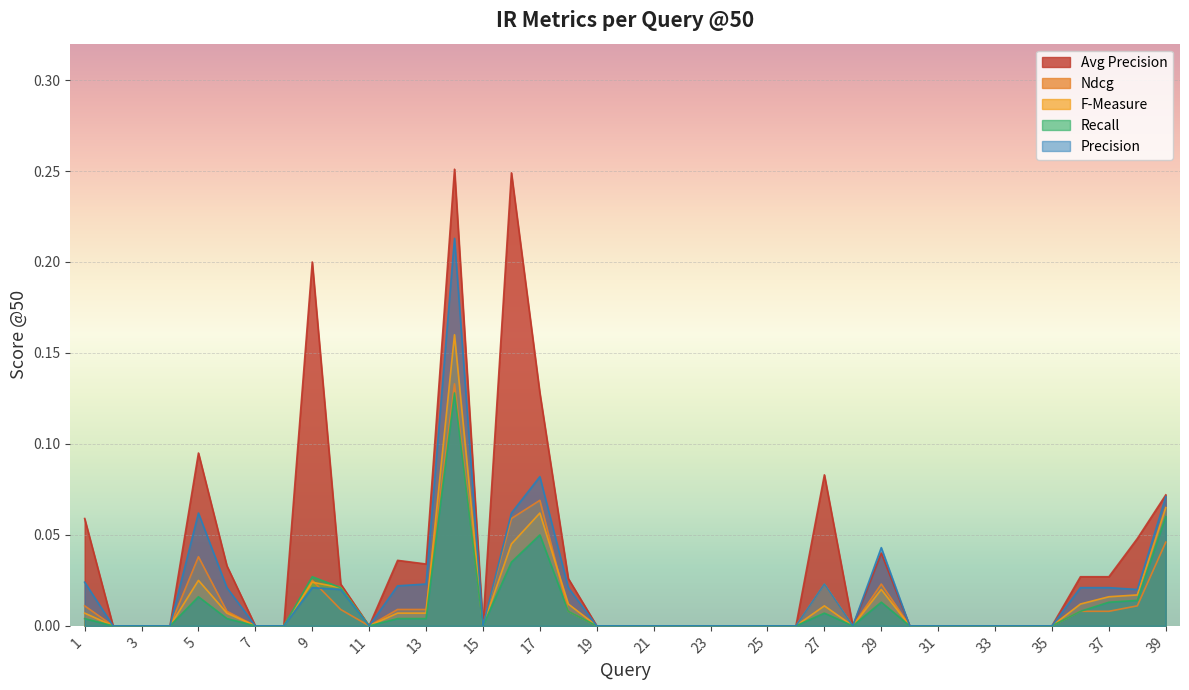

What is the maximum value for Ndcg?

0.1